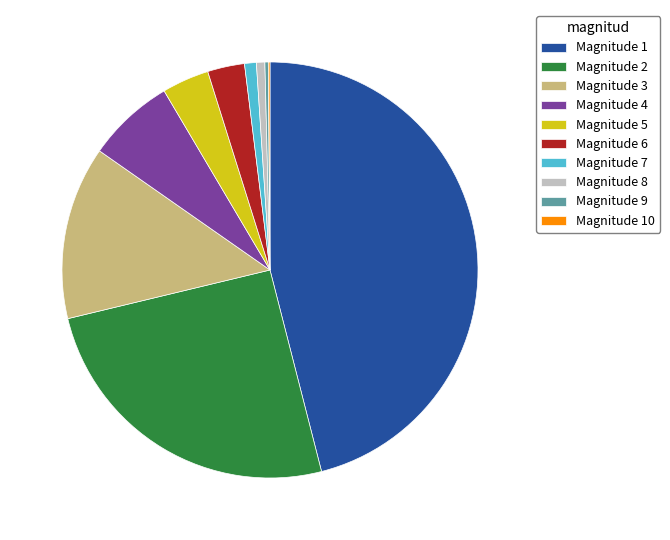

Do Magnitude 7 and Magnitude 4 together represent more than half of the pie?

No